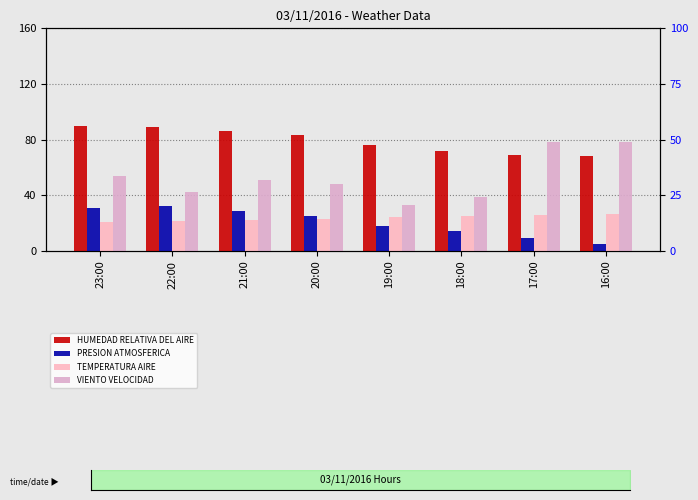

Which series has the widest spread of values?

VIENTO VELOCIDAD